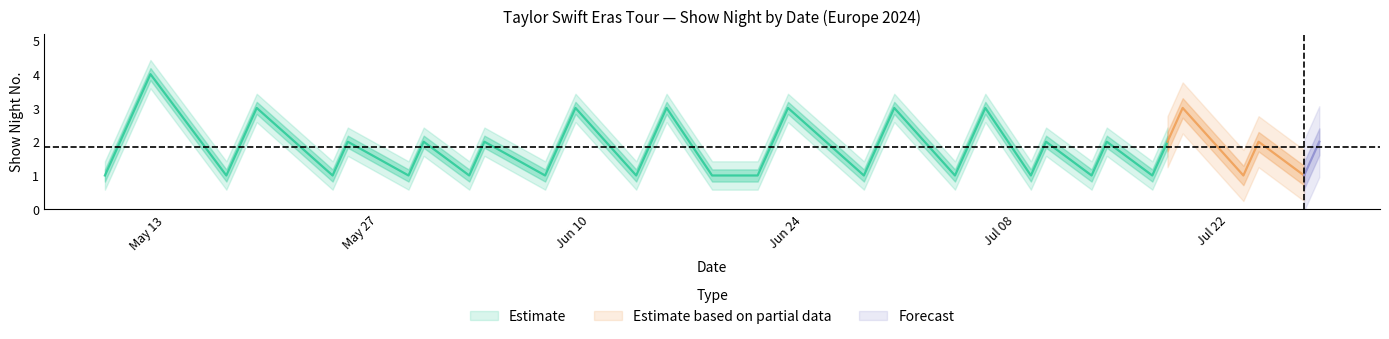

Approximately how many times larger is the value at 32 compared to 16?

2.0